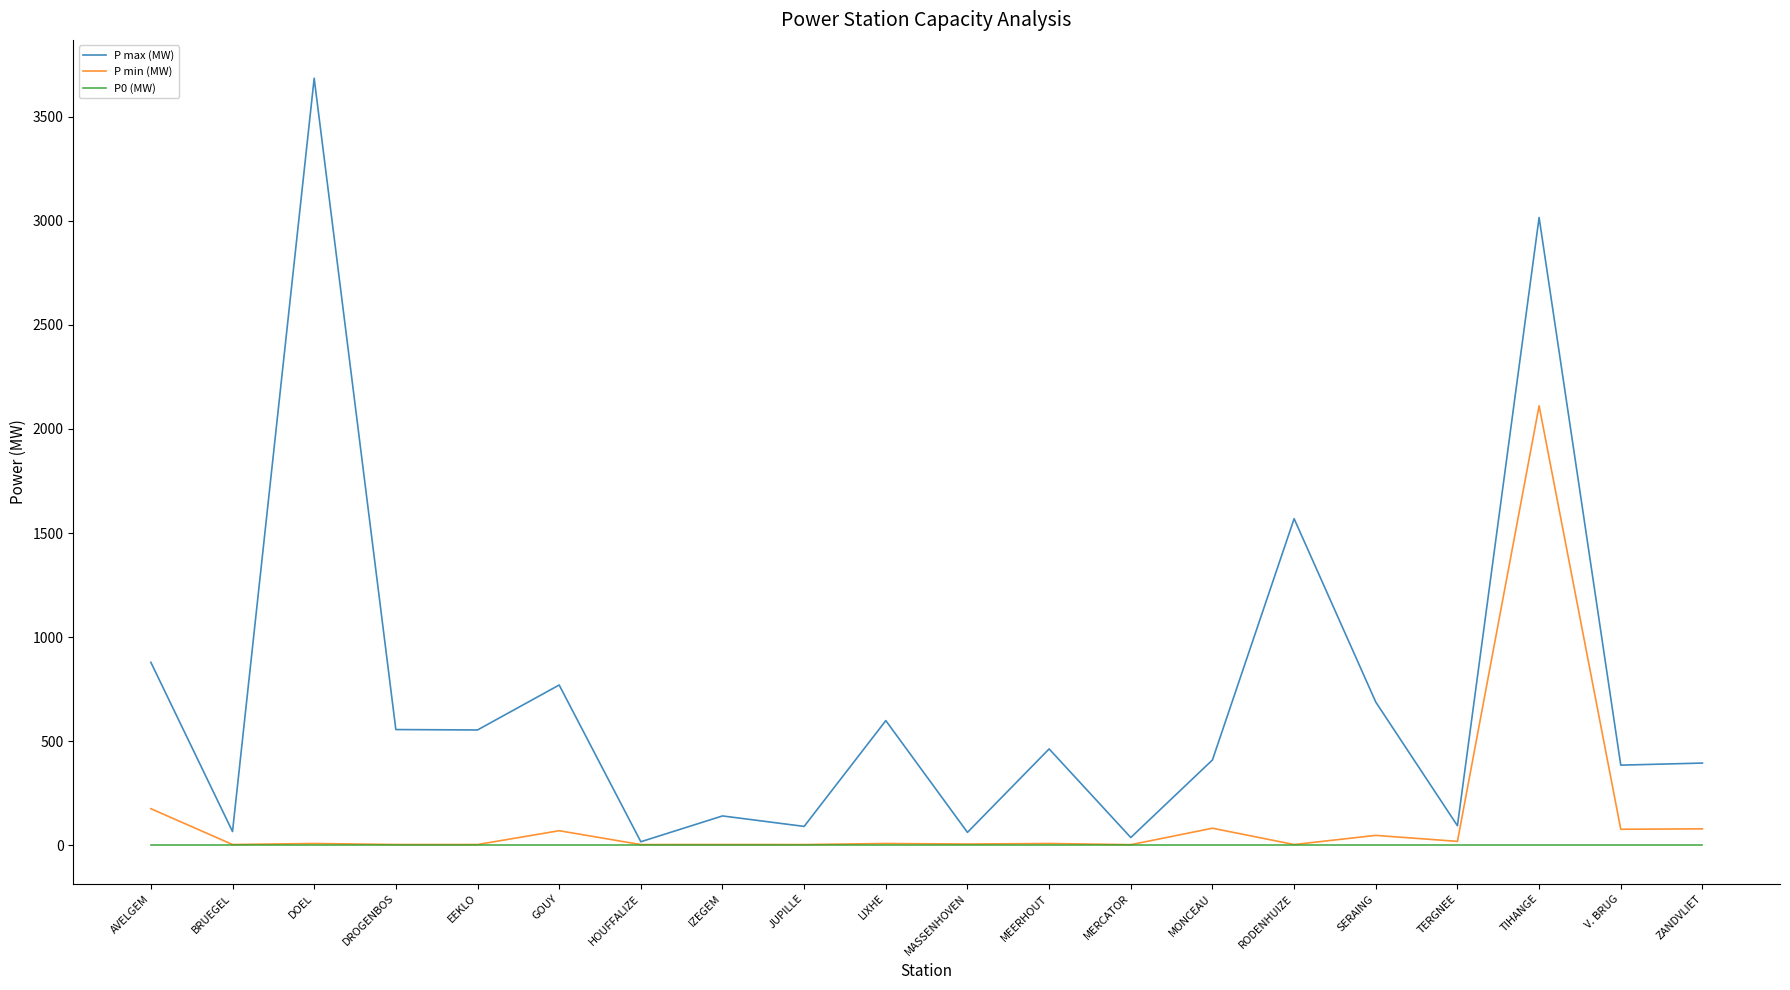

Is the value of P max (MW) at IZEGEM greater than the value of P0 (MW) at JUPILLE?

Yes